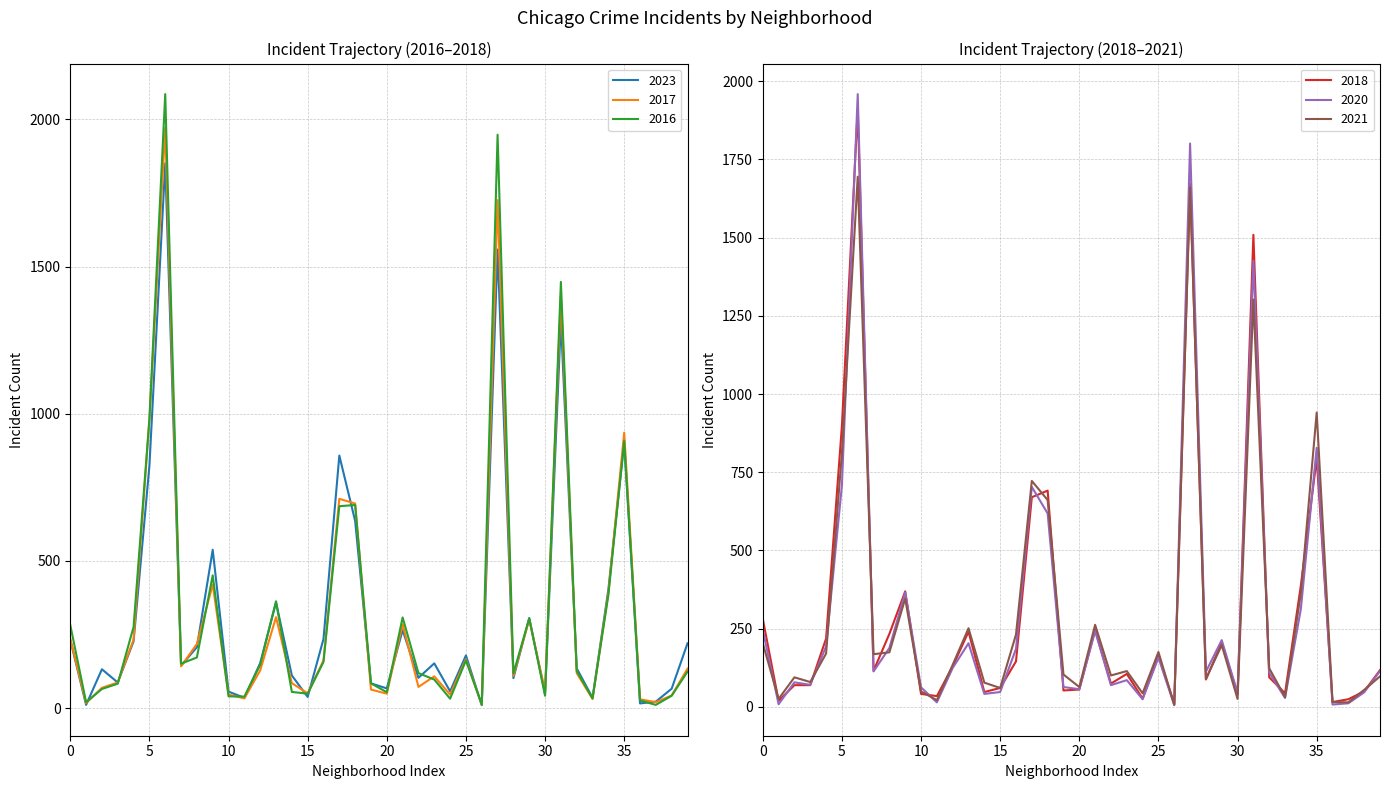

Is it true that 2016 equals 97 at 0?

False